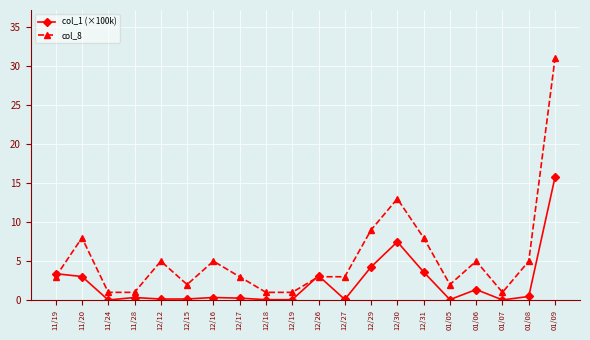

True or false: col_1 (×100k) has more than 0 interior local peaks.

True